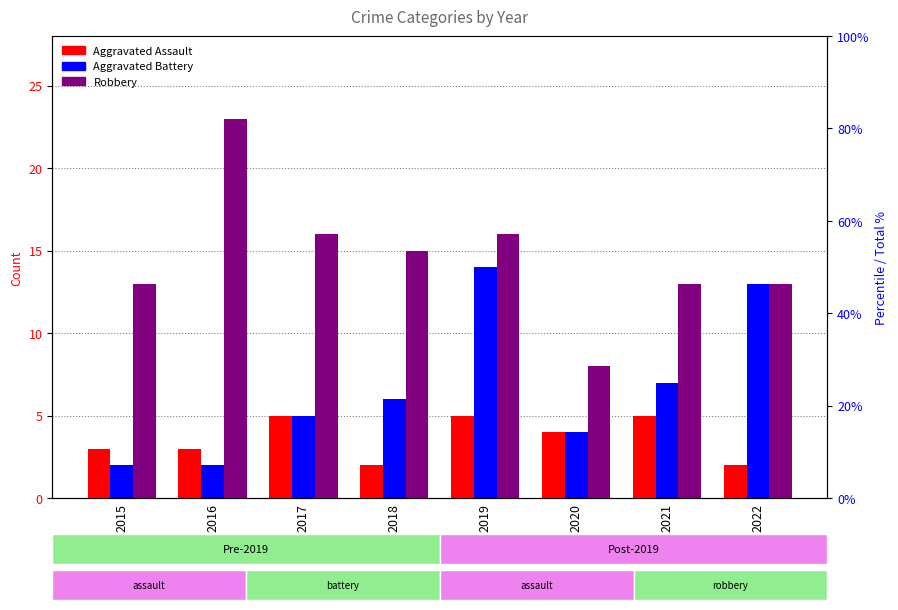

Reading right to left, transcribe all the data shown in this chart.

Aggravated Assault: 2022=2	2021=5	2020=4	2019=5	2018=2	2017=5	2016=3	2015=3
Aggravated Battery: 2022=13	2021=7	2020=4	2019=14	2018=6	2017=5	2016=2	2015=2
Robbery: 2022=13	2021=13	2020=8	2019=16	2018=15	2017=16	2016=23	2015=13